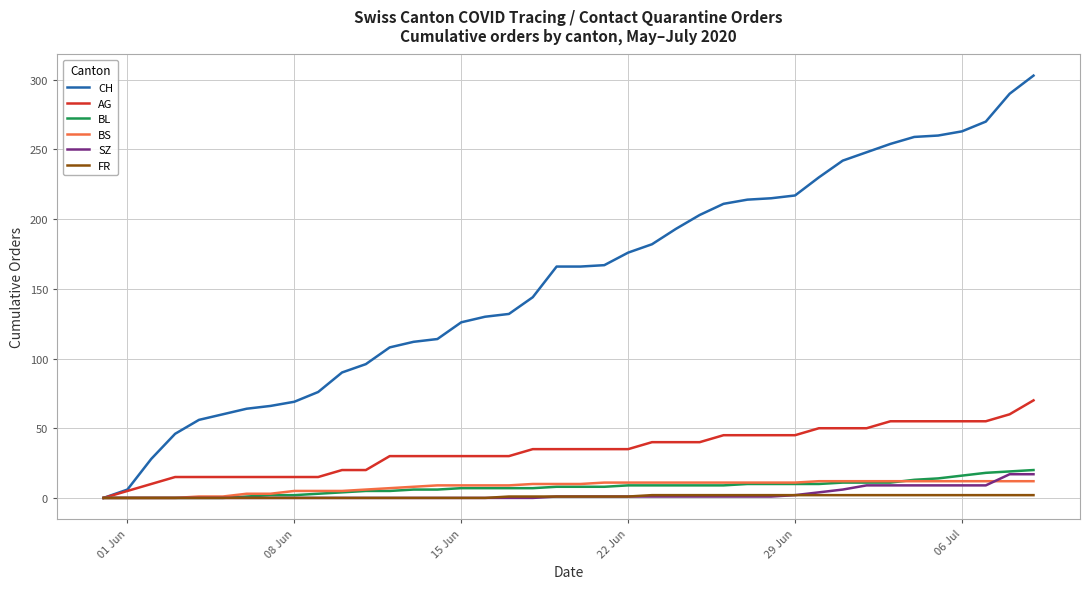

What is the sum of all BS values?

329